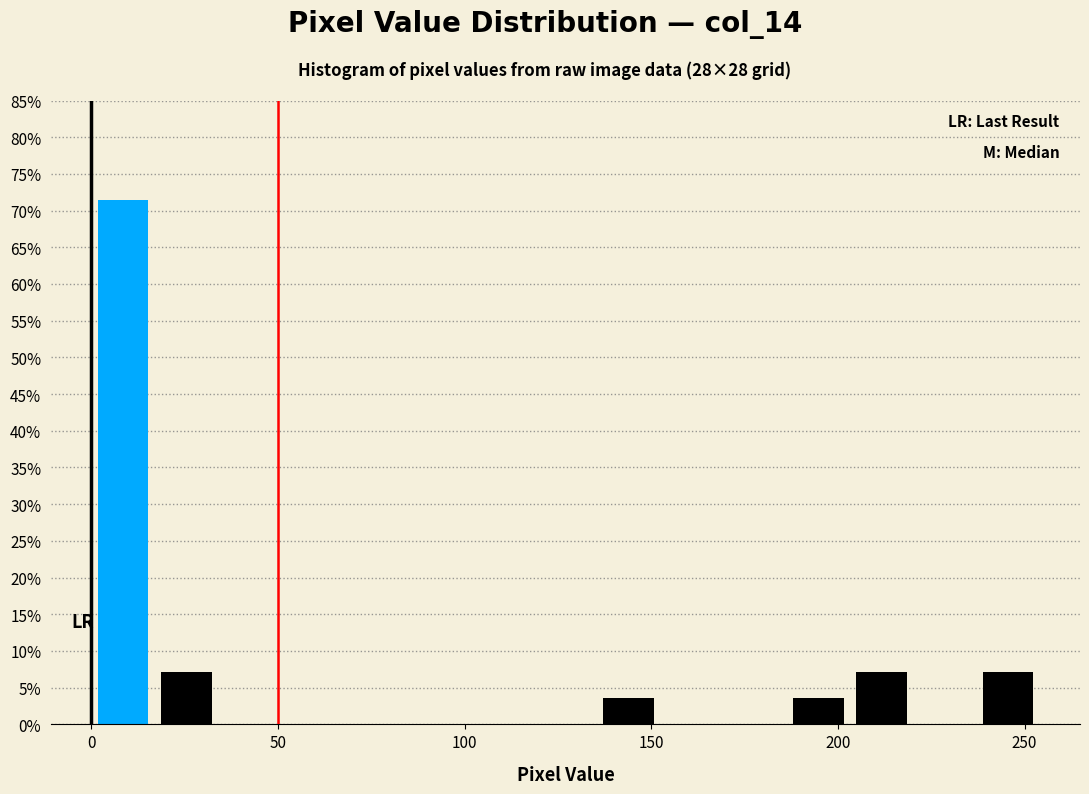

Read against the x-axis, roughly where is the centre of the tallest bar?

10